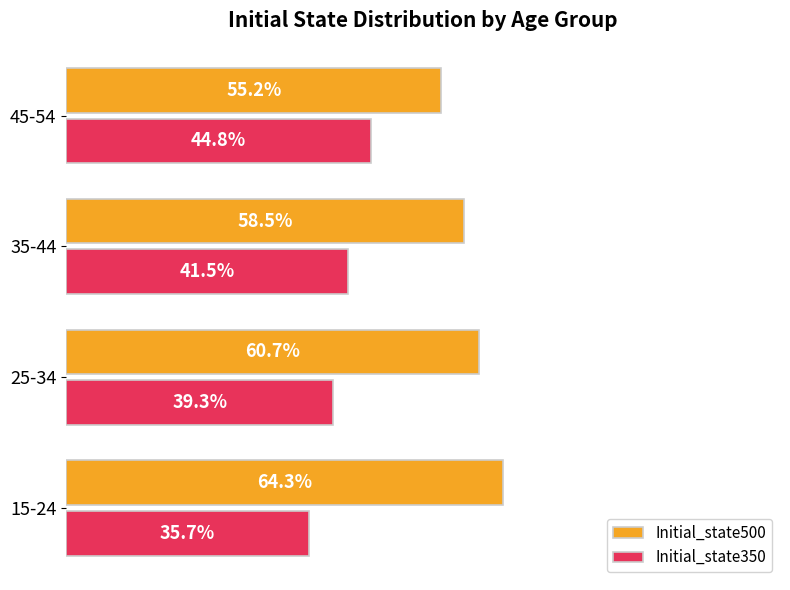

Rank the categories by Initial_state500 value from lowest to highest.

45-54, 35-44, 25-34, 15-24